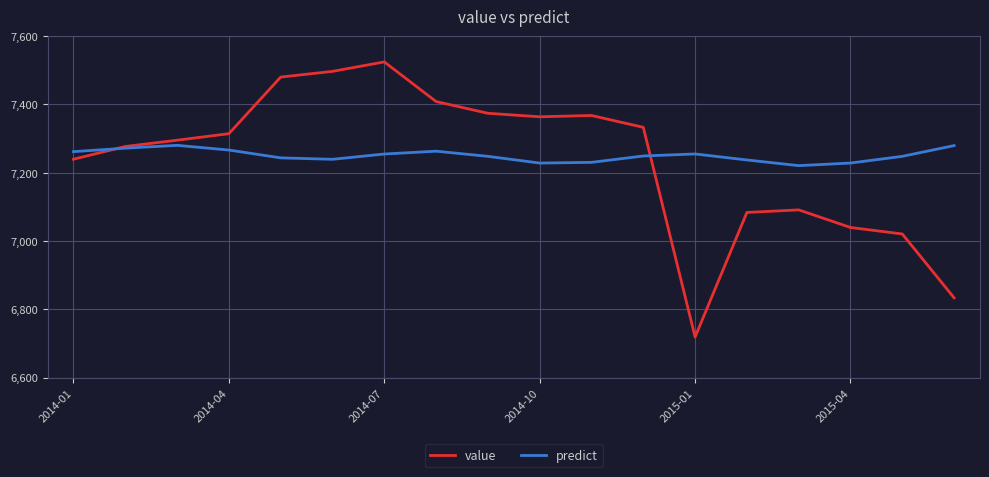

What is the highest value of the value series?

7524.3